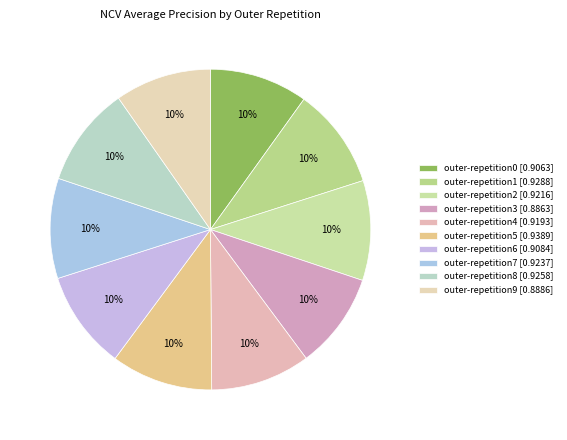

How many segments does this pie chart have?

10